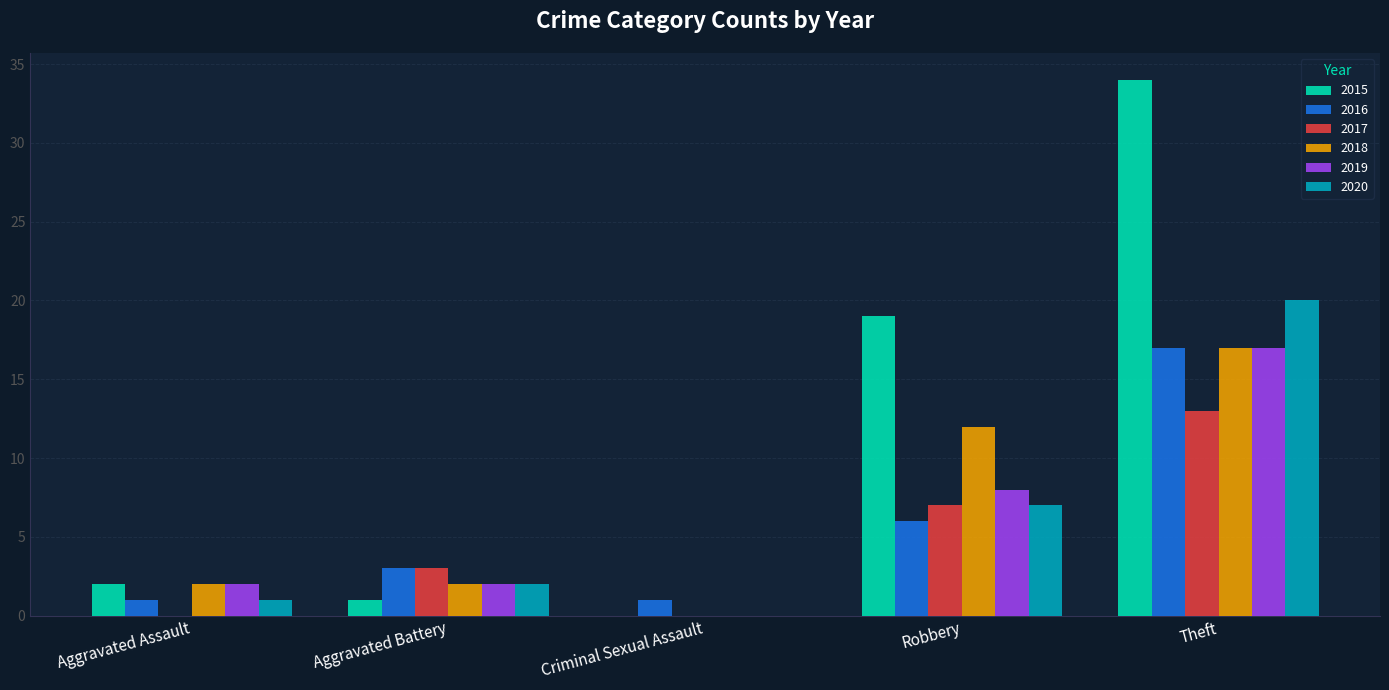

At which category is the sum across all series the highest?

Theft